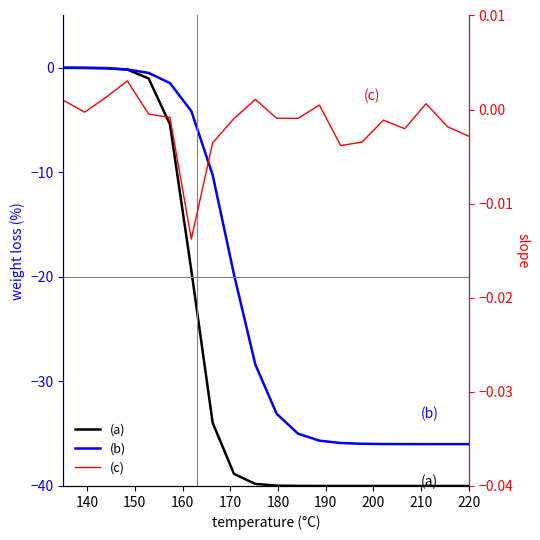

Which series has the widest spread of values?

(a)